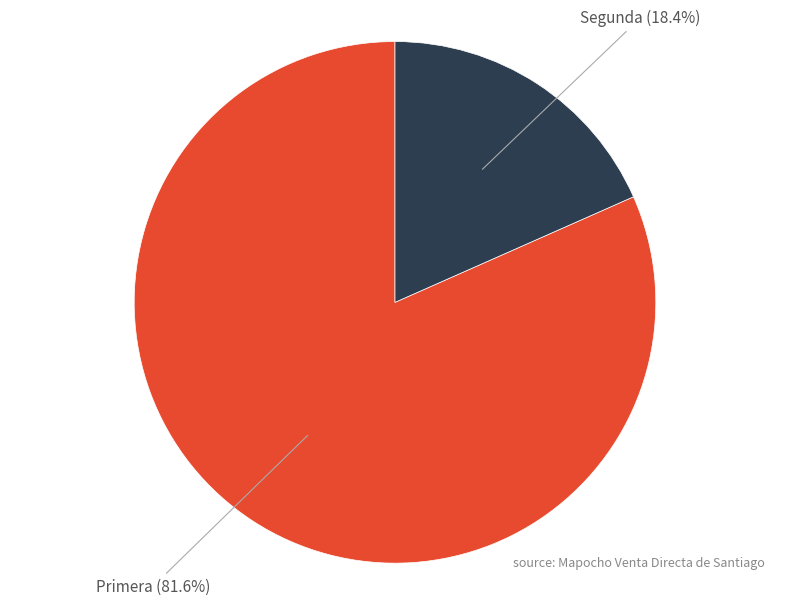

What is the total percentage of Segunda and Primera?

100.0%